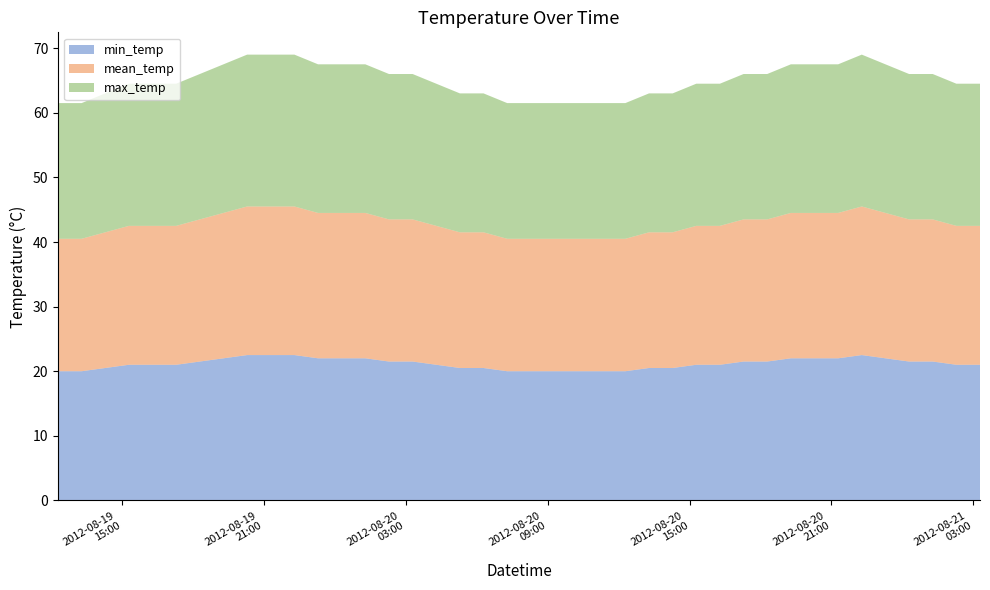

Reading right to left, list all the values displayed in this chart.

min_temp: 2012-08-21 03:17:00=21.0	2012-08-21 02:17:00=21.0	2012-08-21 01:17:00=21.5	2012-08-21 00:17:00=21.5	2012-08-20 23:17:00=22.0	2012-08-20 22:17:00=22.5	2012-08-20 21:17:00=22.0	2012-08-20 20:17:00=22.0	2012-08-20 19:17:00=22.0	2012-08-20 18:17:00=21.5	2012-08-20 17:17:00=21.5	2012-08-20 16:17:00=21.0	2012-08-20 15:17:00=21.0	2012-08-20 14:17:00=20.5	2012-08-20 13:17:00=20.5	2012-08-20 12:17:00=20.0	2012-08-20 11:17:00=20.0	2012-08-20 10:17:00=20.0	2012-08-20 09:17:00=20.0	2012-08-20 08:17:00=20.0	2012-08-20 07:17:00=20.0	2012-08-20 06:17:00=20.5	2012-08-20 05:17:00=20.5	2012-08-20 04:17:00=21.0	2012-08-20 03:17:00=21.5	2012-08-20 02:17:00=21.5	2012-08-20 01:17:00=22.0	2012-08-20 00:17:00=22.0	2012-08-19 23:17:00=22.0	2012-08-19 22:17:00=22.5	2012-08-19 21:17:00=22.5	2012-08-19 20:17:00=22.5	2012-08-19 19:17:00=22.0	2012-08-19 18:17:00=21.5	2012-08-19 17:17:00=21.0	2012-08-19 16:17:00=21.0	2012-08-19 15:17:00=21.0	2012-08-19 14:17:00=20.5	2012-08-19 13:17:00=20.0	2012-08-19 12:17:00=20.0
mean_temp: 2012-08-21 03:17:00=21.5	2012-08-21 02:17:00=21.5	2012-08-21 01:17:00=22.0	2012-08-21 00:17:00=22.0	2012-08-20 23:17:00=22.5	2012-08-20 22:17:00=23.0	2012-08-20 21:17:00=22.5	2012-08-20 20:17:00=22.5	2012-08-20 19:17:00=22.5	2012-08-20 18:17:00=22.0	2012-08-20 17:17:00=22.0	2012-08-20 16:17:00=21.5	2012-08-20 15:17:00=21.5	2012-08-20 14:17:00=21.0	2012-08-20 13:17:00=21.0	2012-08-20 12:17:00=20.5	2012-08-20 11:17:00=20.5	2012-08-20 10:17:00=20.5	2012-08-20 09:17:00=20.5	2012-08-20 08:17:00=20.5	2012-08-20 07:17:00=20.5	2012-08-20 06:17:00=21.0	2012-08-20 05:17:00=21.0	2012-08-20 04:17:00=21.5	2012-08-20 03:17:00=22.0	2012-08-20 02:17:00=22.0	2012-08-20 01:17:00=22.5	2012-08-20 00:17:00=22.5	2012-08-19 23:17:00=22.5	2012-08-19 22:17:00=23.0	2012-08-19 21:17:00=23.0	2012-08-19 20:17:00=23.0	2012-08-19 19:17:00=22.5	2012-08-19 18:17:00=22.0	2012-08-19 17:17:00=21.5	2012-08-19 16:17:00=21.5	2012-08-19 15:17:00=21.5	2012-08-19 14:17:00=21.0	2012-08-19 13:17:00=20.5	2012-08-19 12:17:00=20.5
max_temp: 2012-08-21 03:17:00=22.0	2012-08-21 02:17:00=22.0	2012-08-21 01:17:00=22.5	2012-08-21 00:17:00=22.5	2012-08-20 23:17:00=23.0	2012-08-20 22:17:00=23.5	2012-08-20 21:17:00=23.0	2012-08-20 20:17:00=23.0	2012-08-20 19:17:00=23.0	2012-08-20 18:17:00=22.5	2012-08-20 17:17:00=22.5	2012-08-20 16:17:00=22.0	2012-08-20 15:17:00=22.0	2012-08-20 14:17:00=21.5	2012-08-20 13:17:00=21.5	2012-08-20 12:17:00=21.0	2012-08-20 11:17:00=21.0	2012-08-20 10:17:00=21.0	2012-08-20 09:17:00=21.0	2012-08-20 08:17:00=21.0	2012-08-20 07:17:00=21.0	2012-08-20 06:17:00=21.5	2012-08-20 05:17:00=21.5	2012-08-20 04:17:00=22.0	2012-08-20 03:17:00=22.5	2012-08-20 02:17:00=22.5	2012-08-20 01:17:00=23.0	2012-08-20 00:17:00=23.0	2012-08-19 23:17:00=23.0	2012-08-19 22:17:00=23.5	2012-08-19 21:17:00=23.5	2012-08-19 20:17:00=23.5	2012-08-19 19:17:00=23.0	2012-08-19 18:17:00=22.5	2012-08-19 17:17:00=22.0	2012-08-19 16:17:00=22.0	2012-08-19 15:17:00=22.0	2012-08-19 14:17:00=21.5	2012-08-19 13:17:00=21.0	2012-08-19 12:17:00=21.0